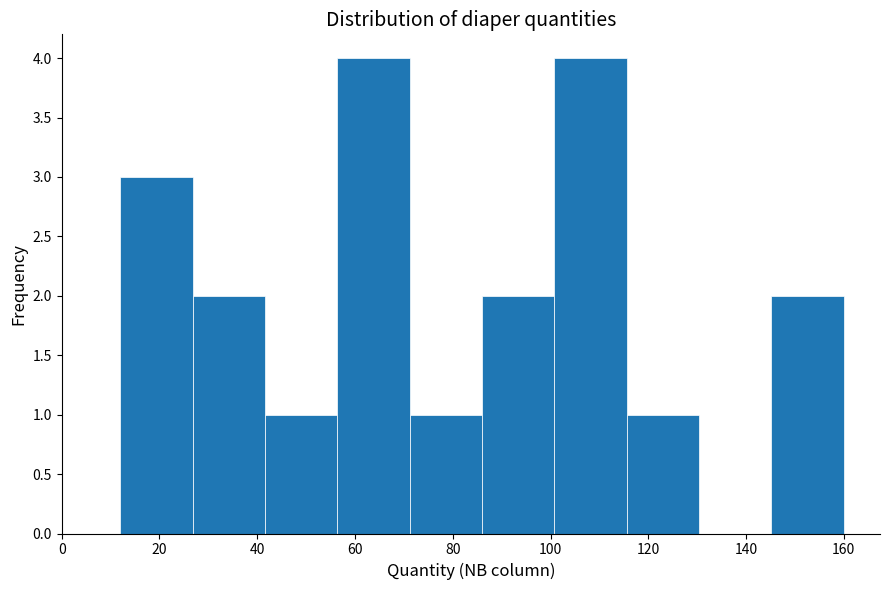

Reading left to right, transcribe this chart: for each bar, give the range it covers on the x-axis and its height. Neither the bar edges nor the heights are printed on the chart, so give them approximately, as read against the axes.

12.0 to 26.8: 3
26.8 to 41.6: 2
41.6 to 56.4: 1
56.4 to 71.2: 4
71.2 to 86.0: 1
86.0 to 100.8: 2
100.8 to 115.6: 4
115.6 to 130.4: 1
130.4 to 145.2: 0
145.2 to 160.0: 2